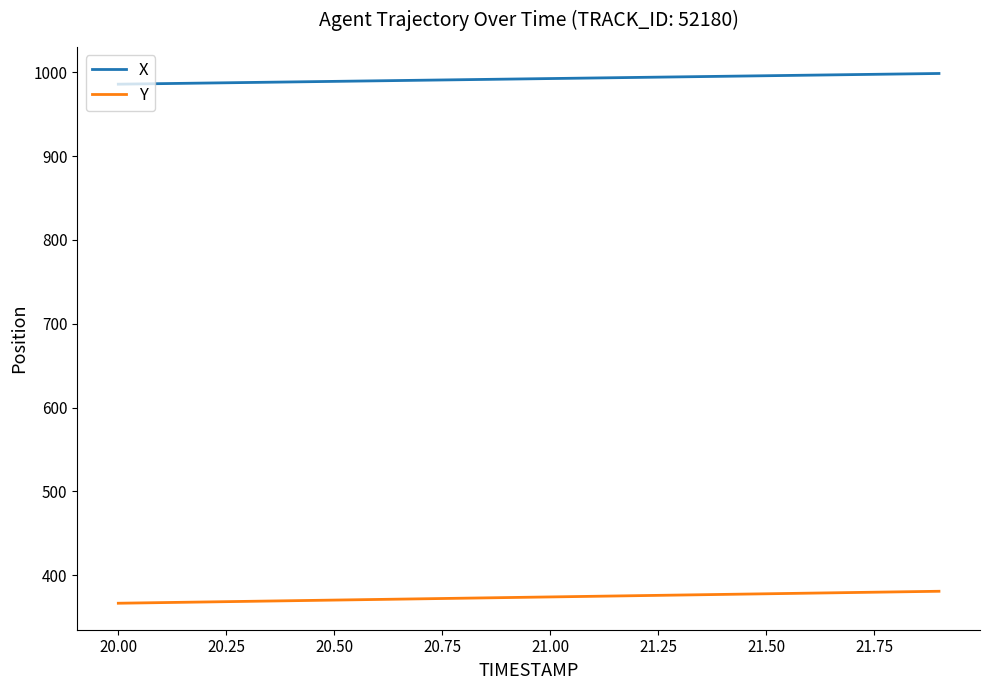

Which series has the largest total across all categories?

X